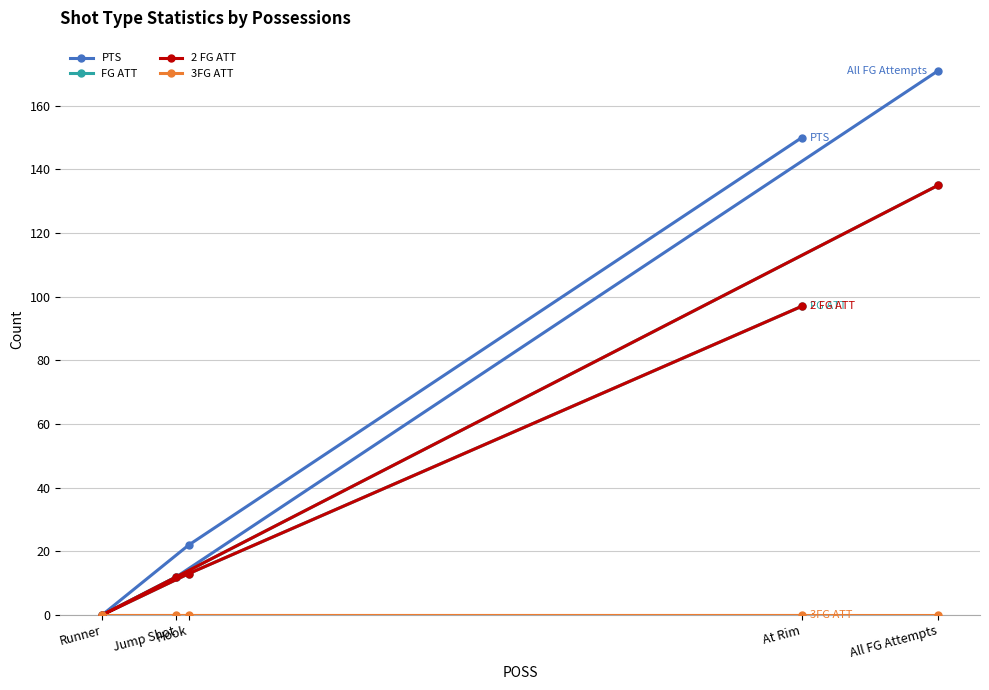

What is the difference between the 2 FG ATT values at At Rim and All FG Attempts?

38